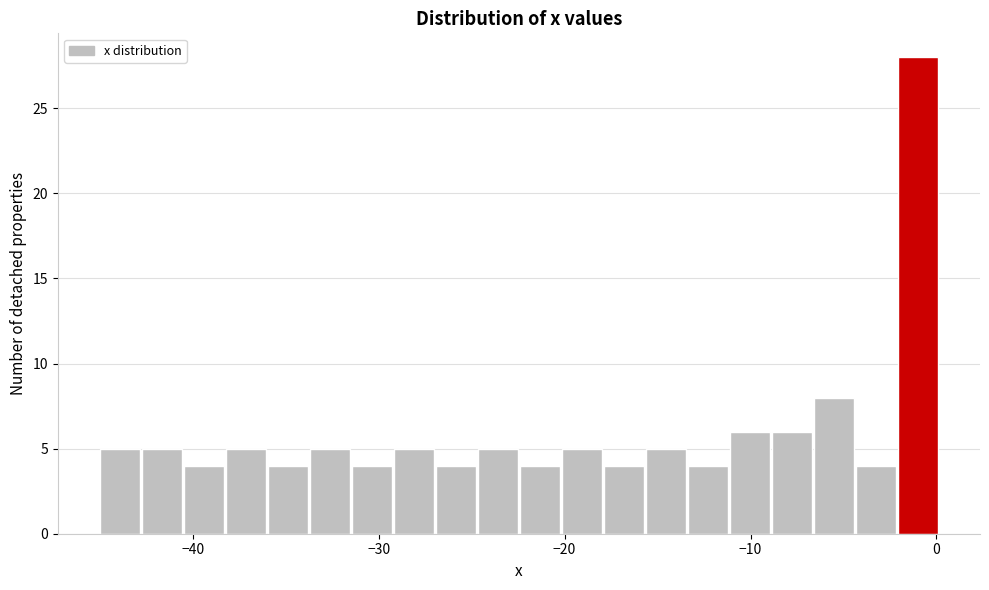

Around what value on the x-axis is the tallest bar? Give the approximate position of its centre, as read against the axis.

-1